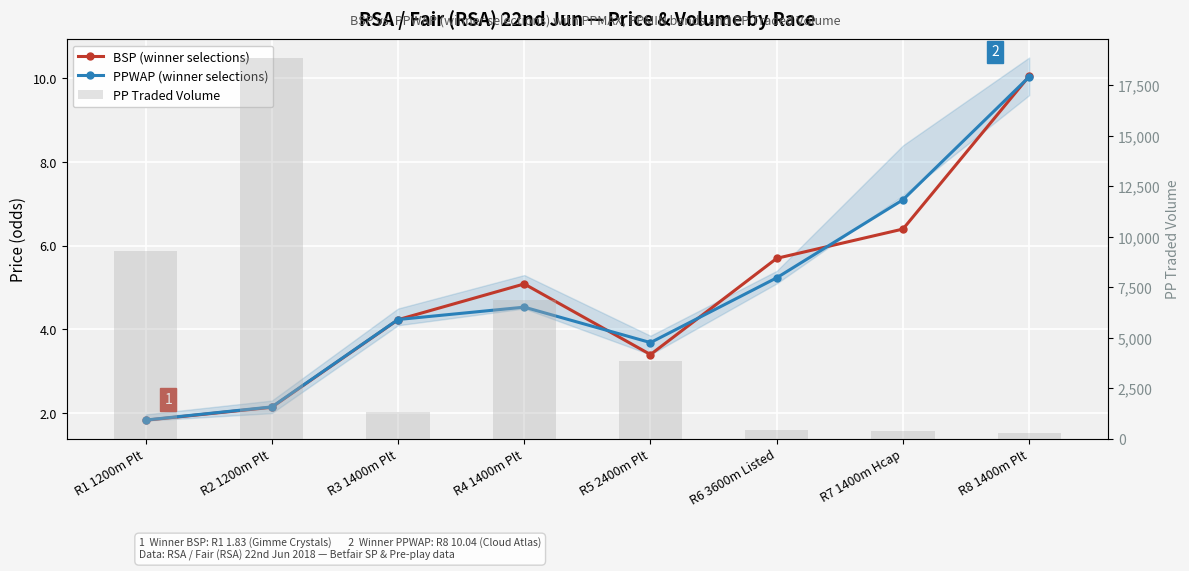

What is the average value of the BSP (winner selections) series?

4.9